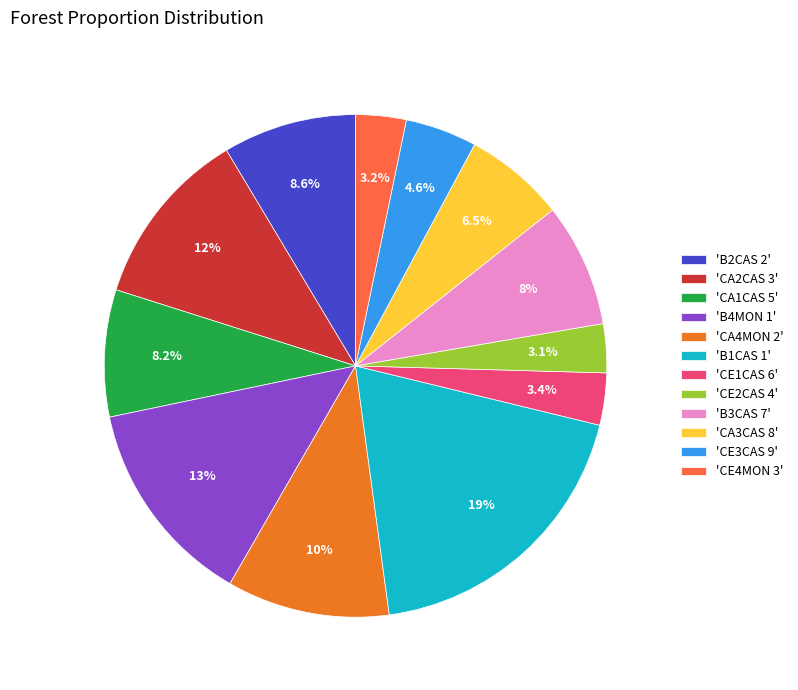

How much of the chart is everything except 'B4MON 1'?

86.6%